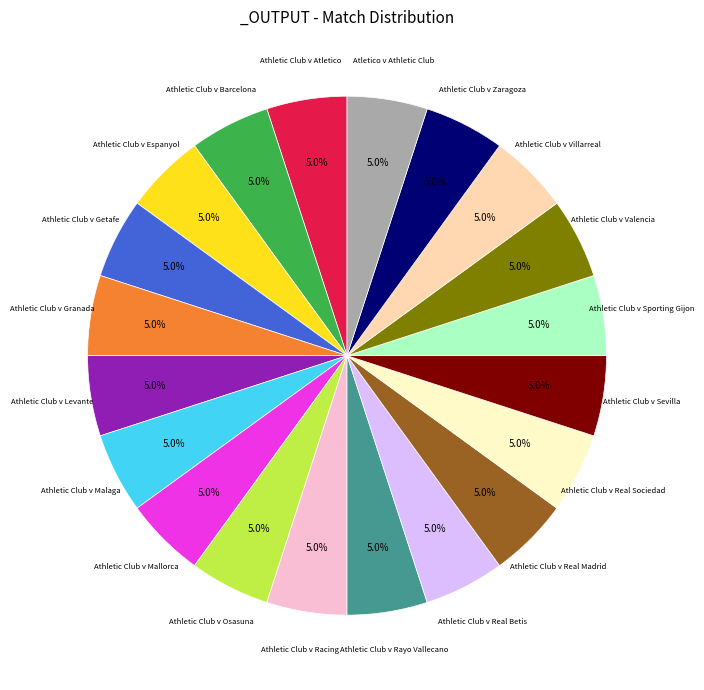

Count the number of slices in the pie.

20